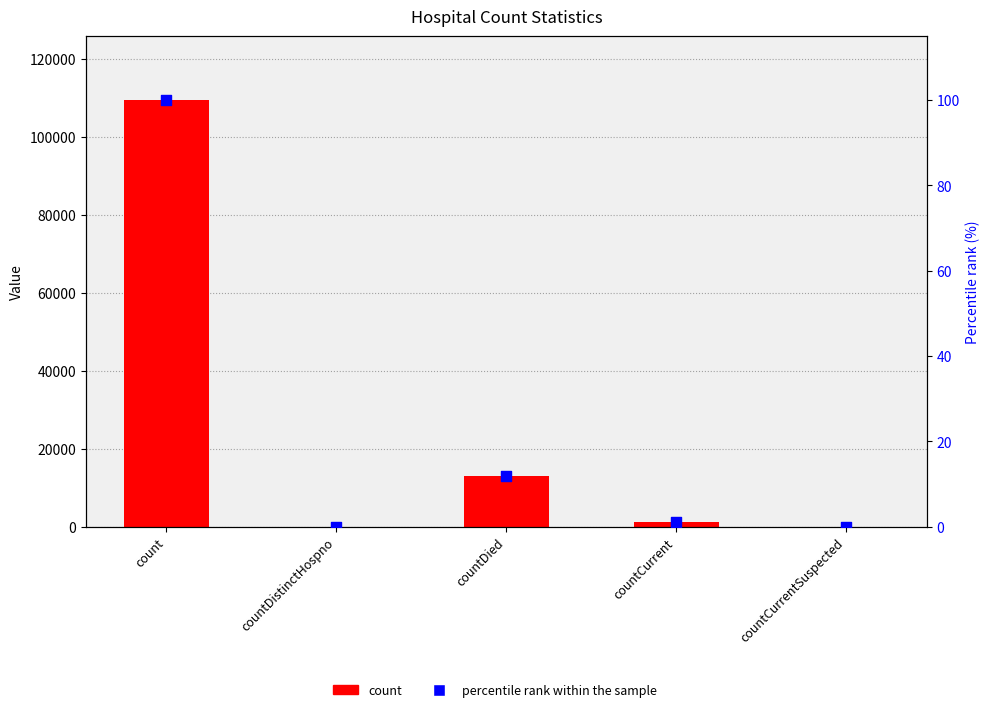

What is the total value across all series at count?

109522.0